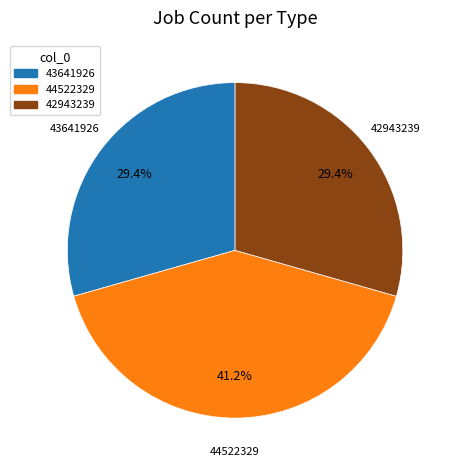

How many segments does this pie chart have?

3